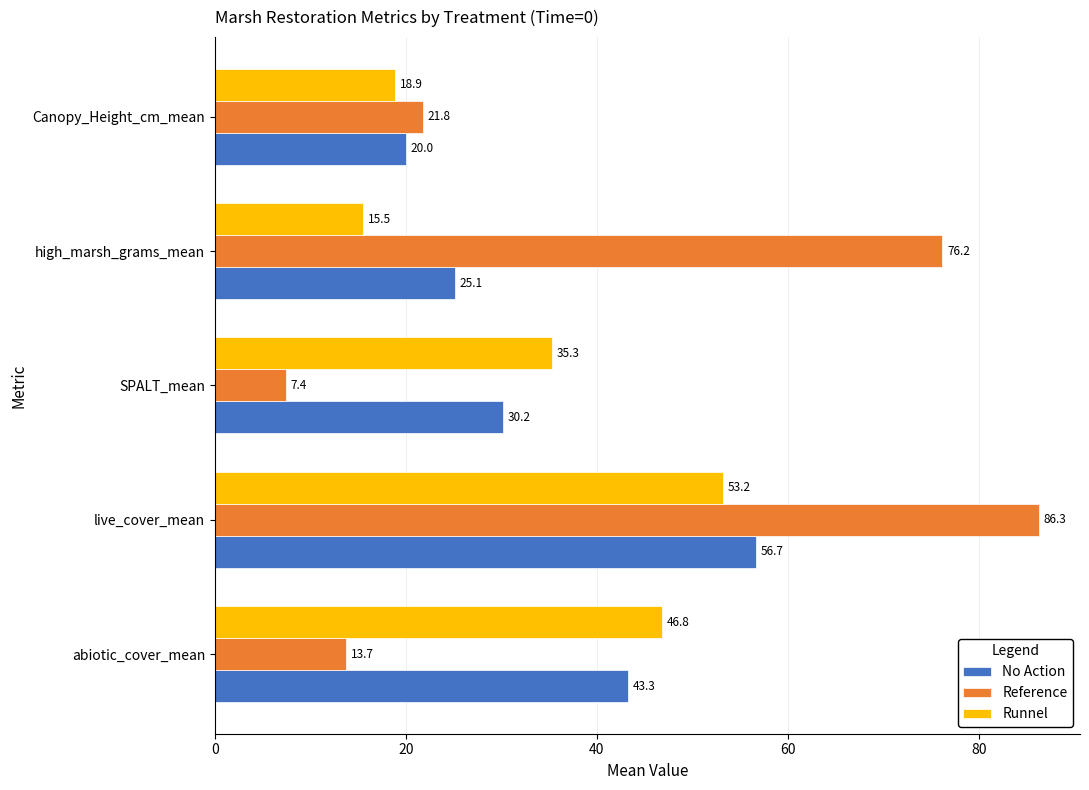

What is the difference between the highest and lowest values at live_cover_mean?

33.1